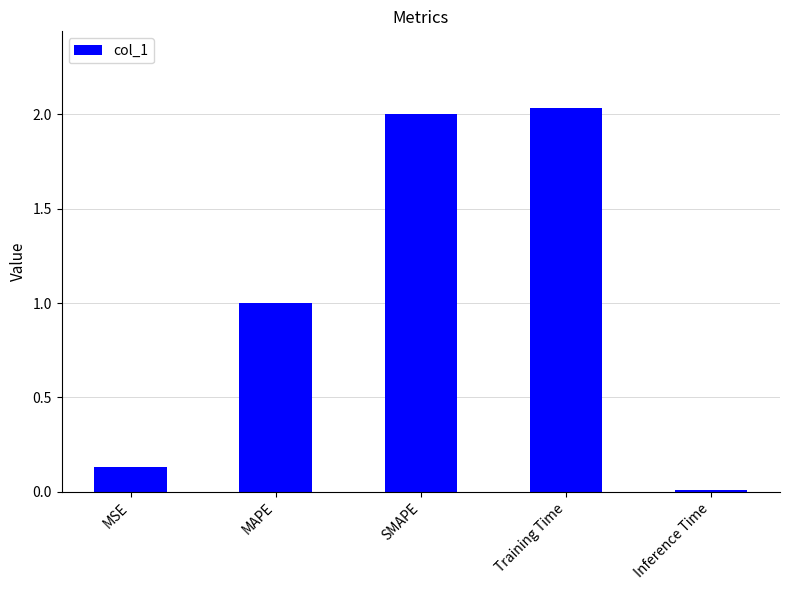

Is it true that the value at MAPE is 0.4?

False